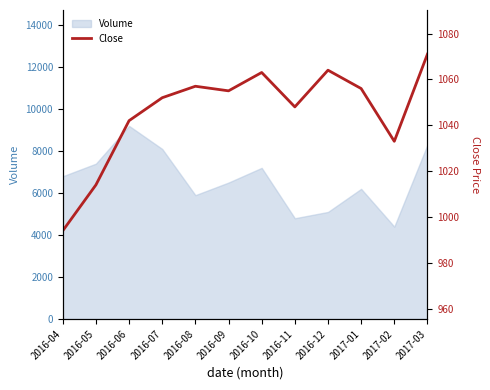

The value of Volume at 2016-10 is 7200. True or false?

True